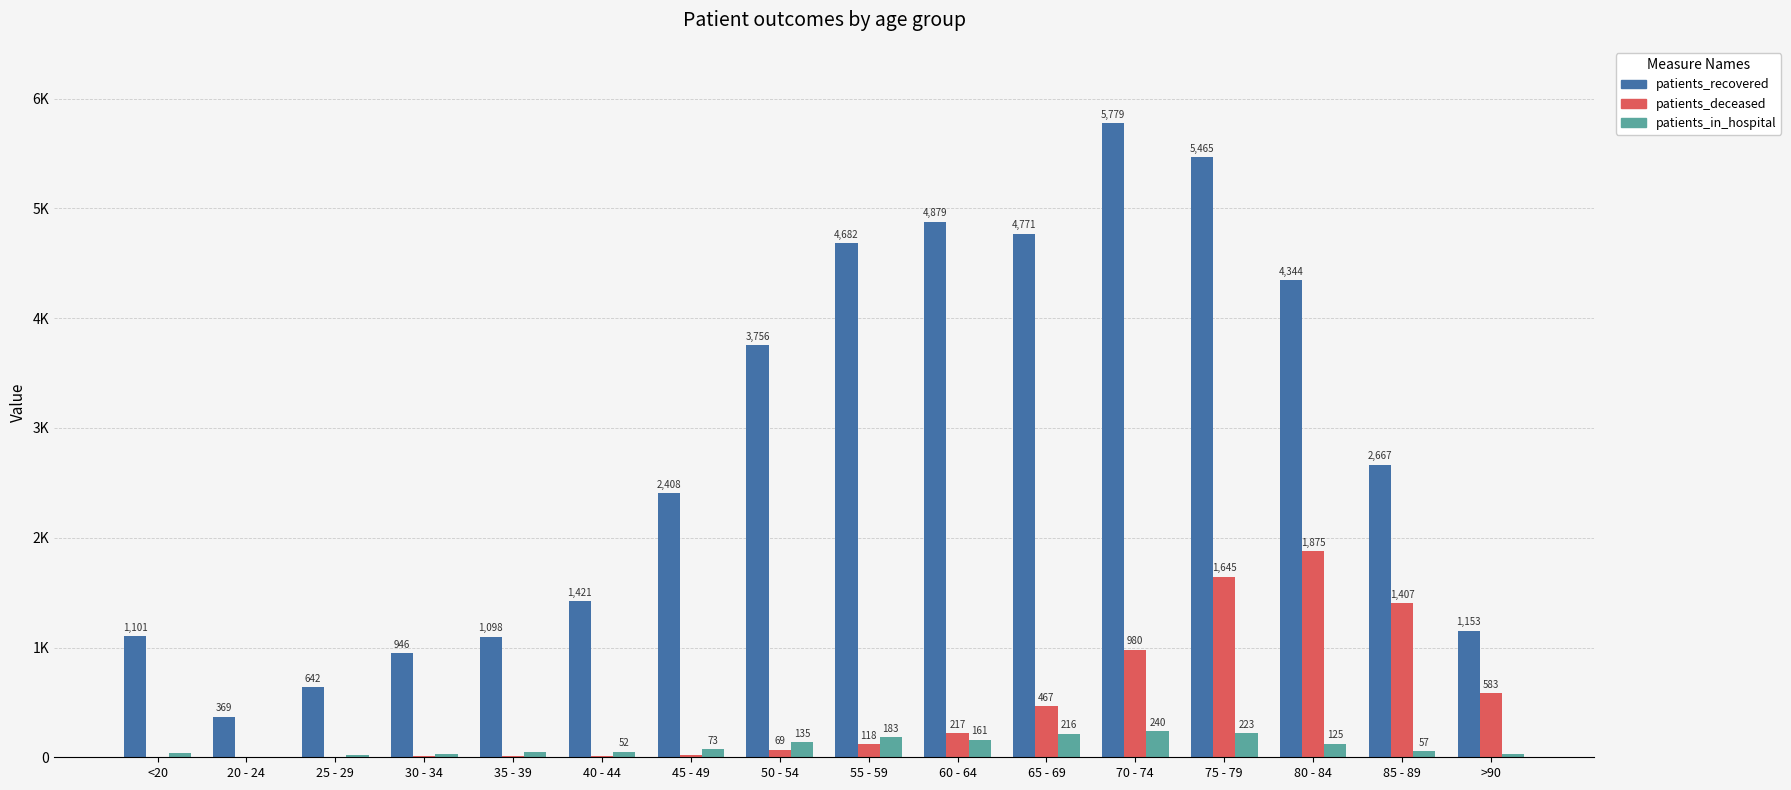

What are all the series names shown in the legend?

patients_recovered, patients_deceased, patients_in_hospital